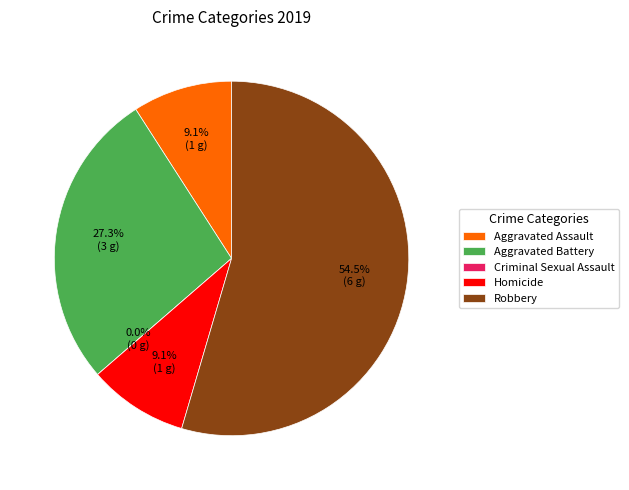

How much of the chart is everything except Robbery?

45.5%